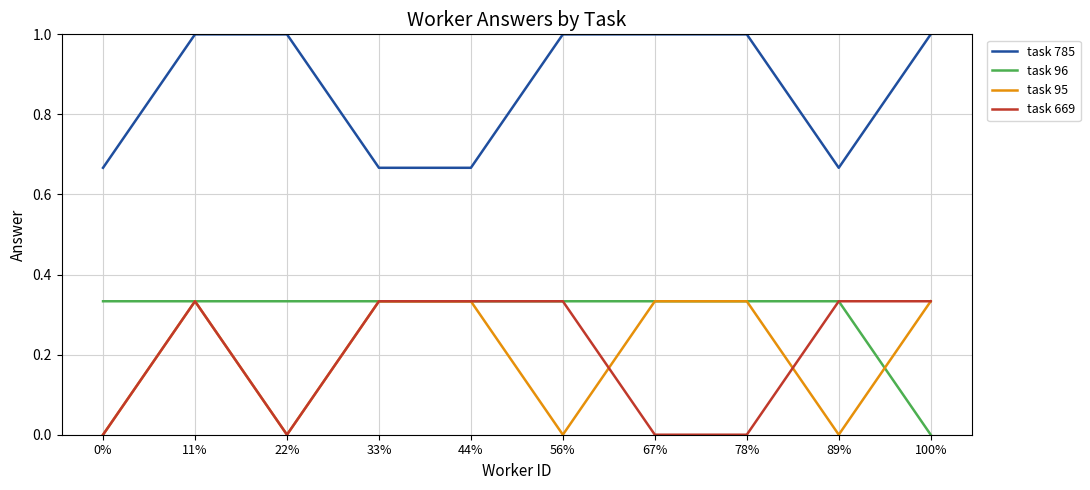

What is the total value across all series at 89%?

1.3